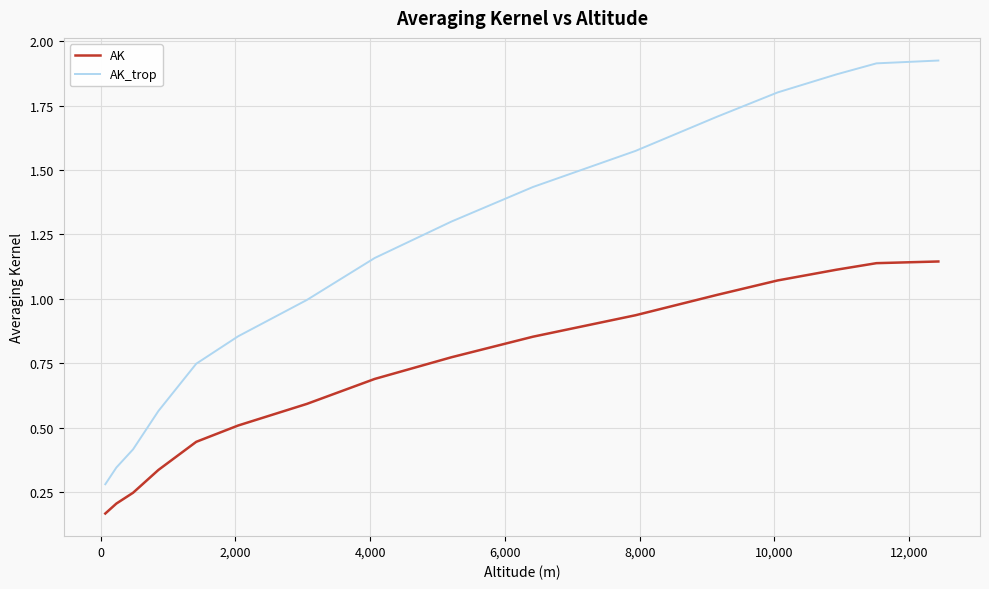

List the series in order of their overall mean, highest first.

AK_trop, AK